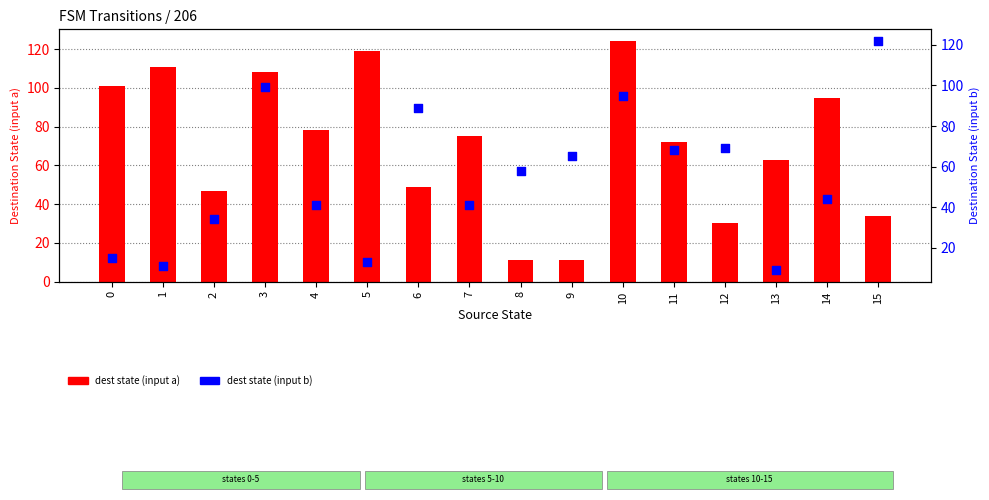

At how many categories does at least one series exceed 85?

8